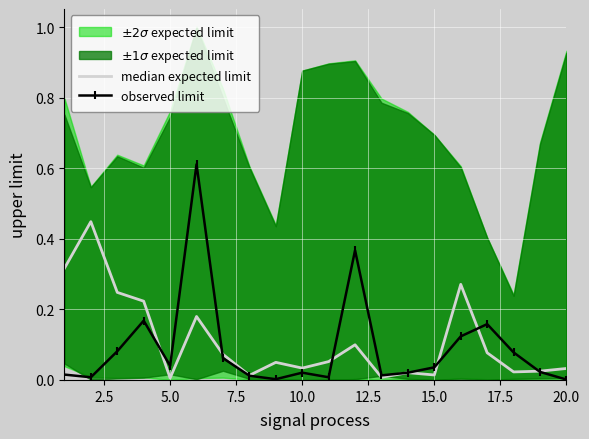

How many interior local peaks does the median expected limit series have?

6